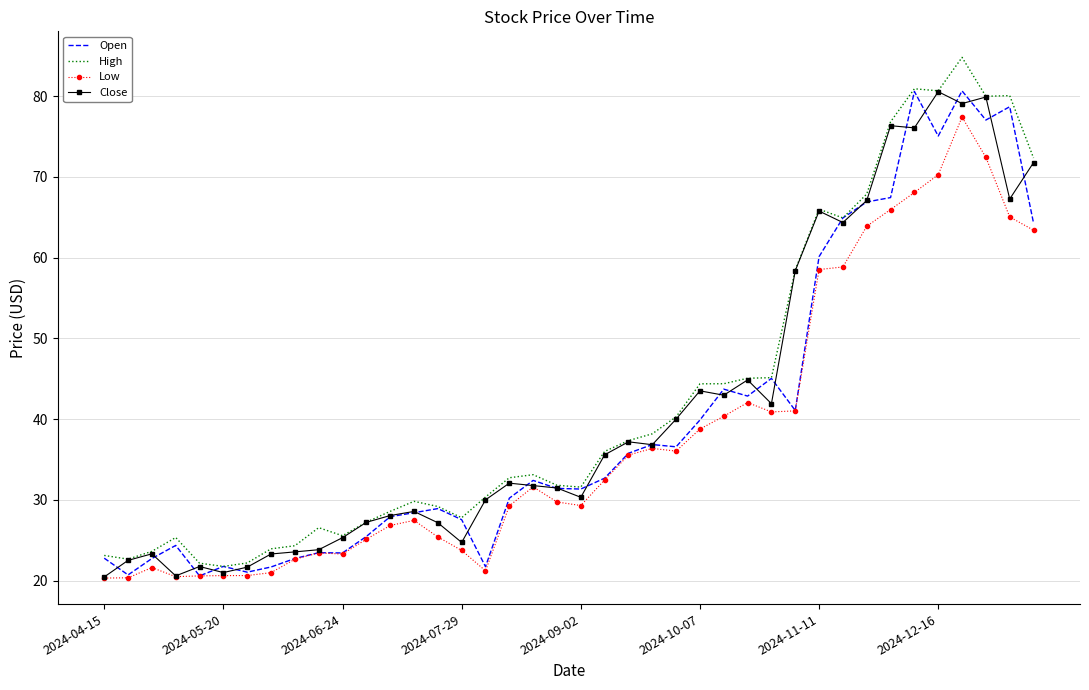

What is the minimum value shown in the chart?

20.3